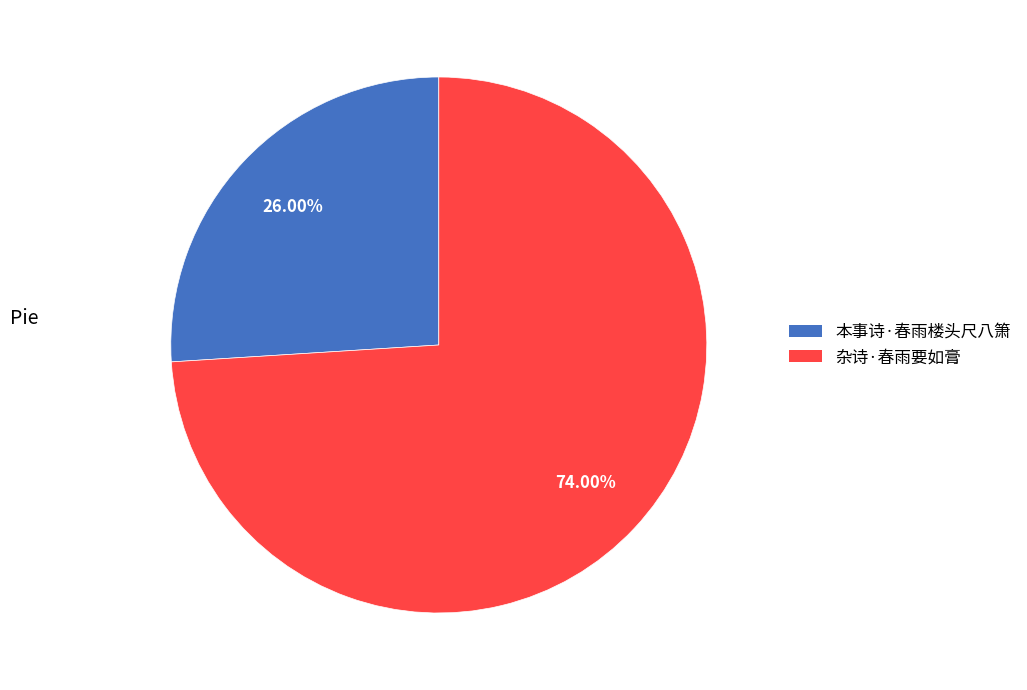

What is the ratio of the value at 杂诗·春雨要如膏 to the value at 本事诗·春雨楼头尺八箫?

2.8